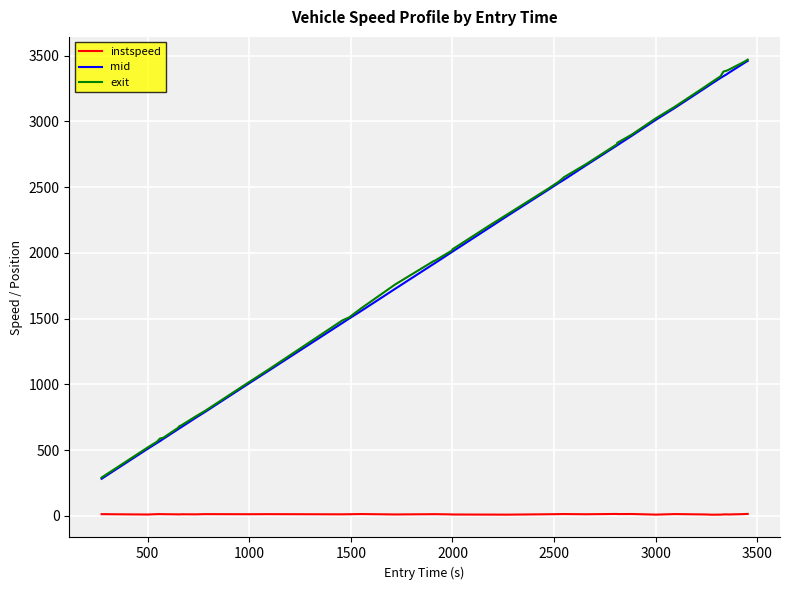

What is the lowest value of the exit series?

292.1